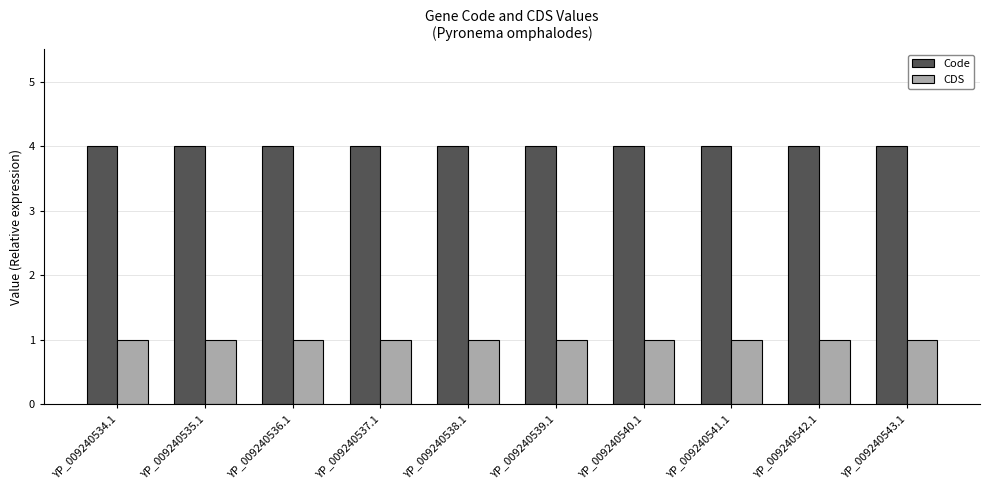

What is the spread (max minus min) of values at YP_009240536.1?

3